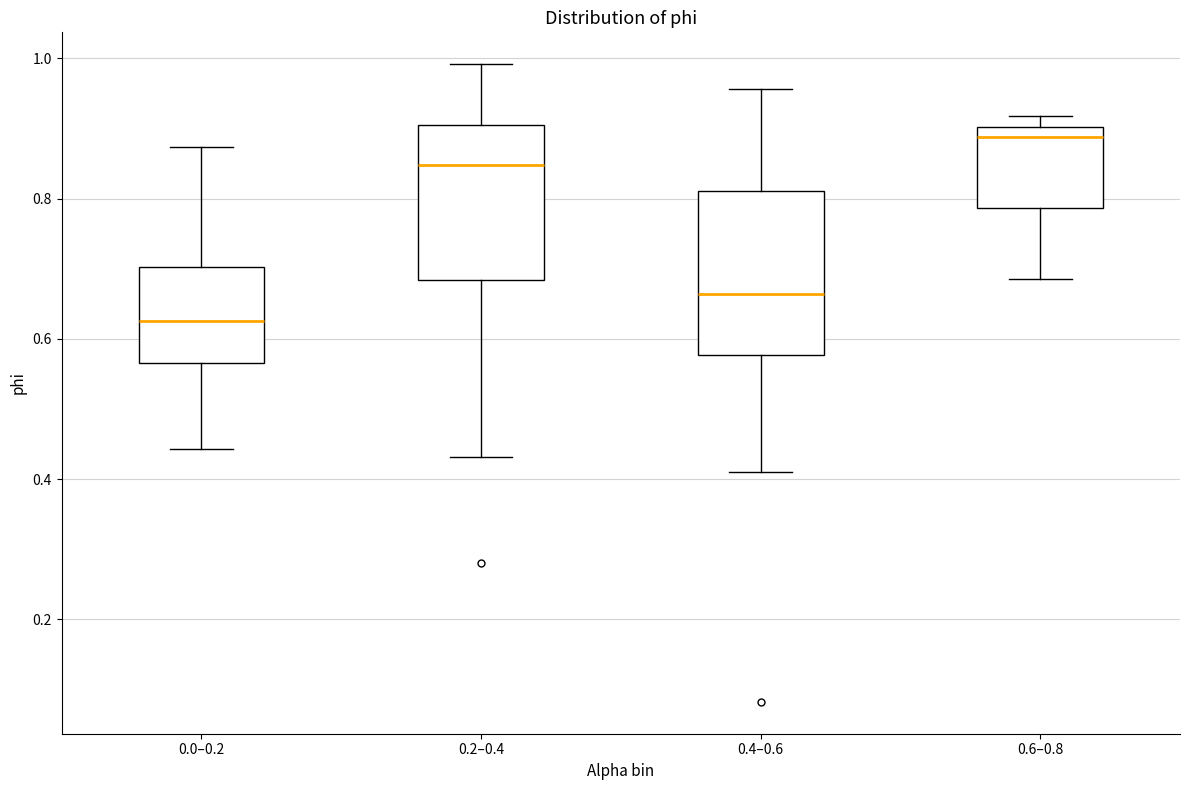

Where does the upper whisker of the box for 0.0–0.2 end on the y-axis? The values are not printed on the chart, so give them approximately, as read against the axis.

0.88